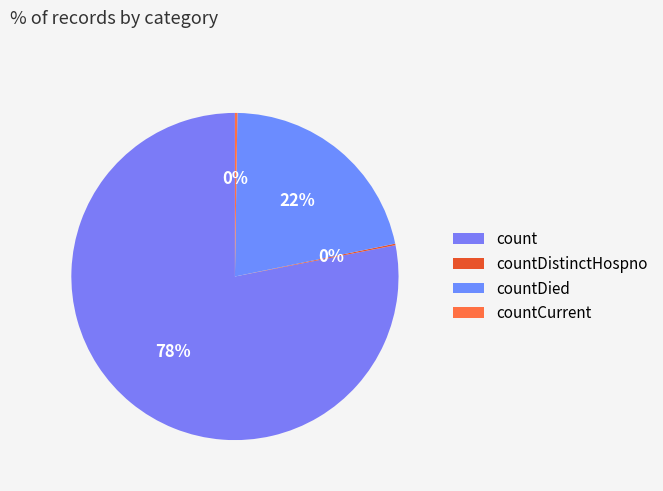

The count slice represents 78% of the pie. True or false?

True